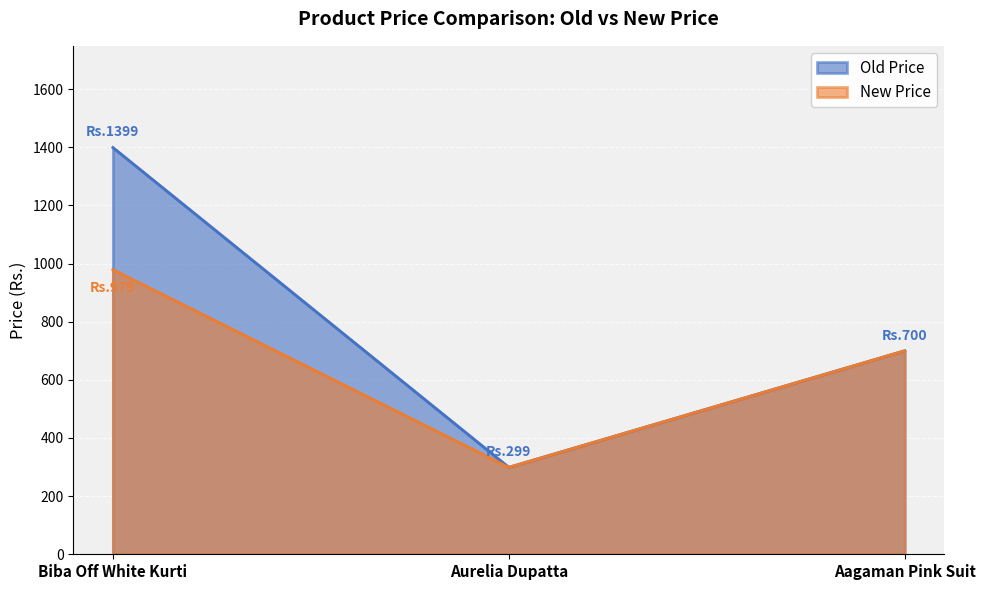

Which series has the widest spread of values?

Old Price